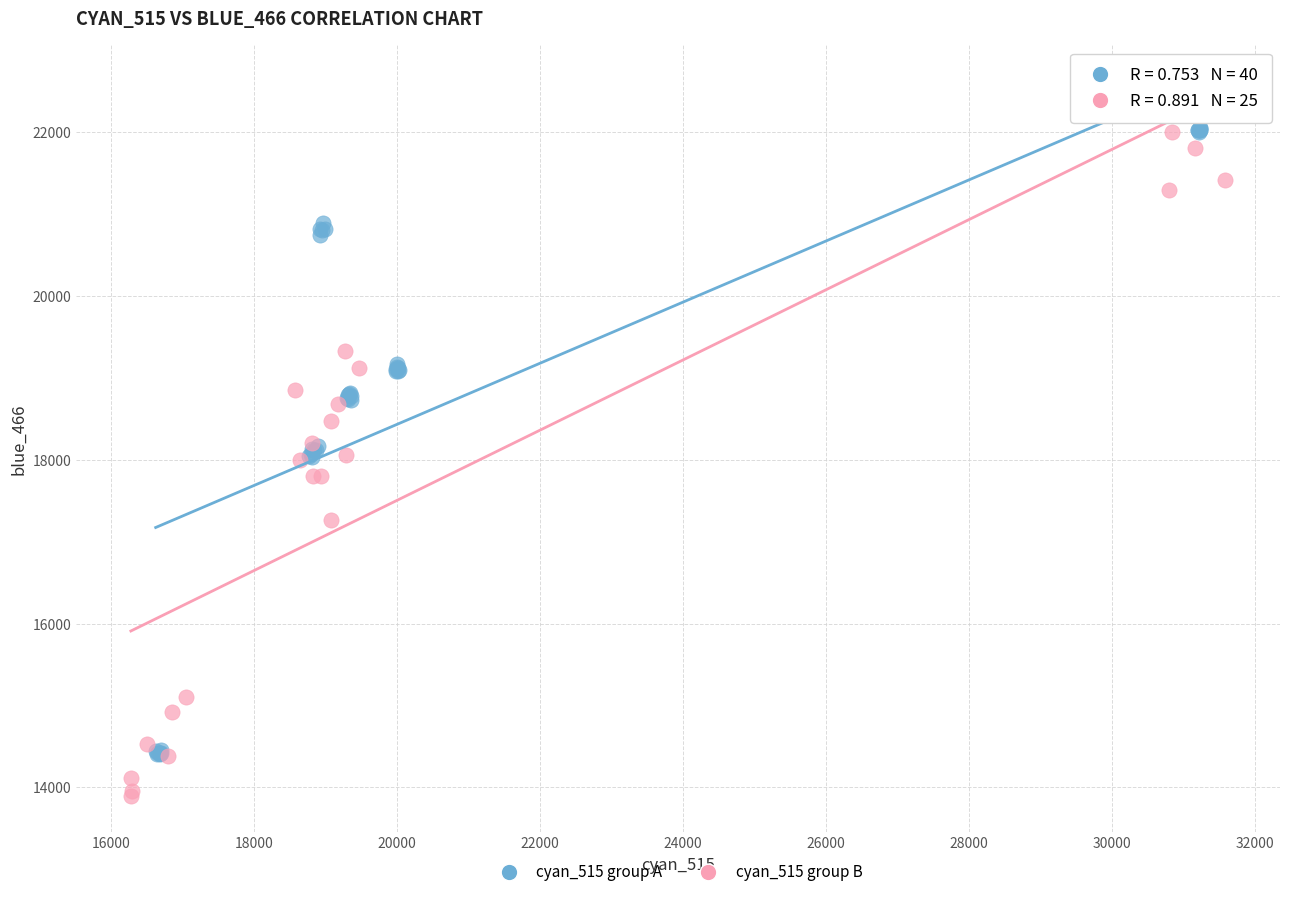

Which series reaches the minimum Y coordinate?

cyan_515 group B